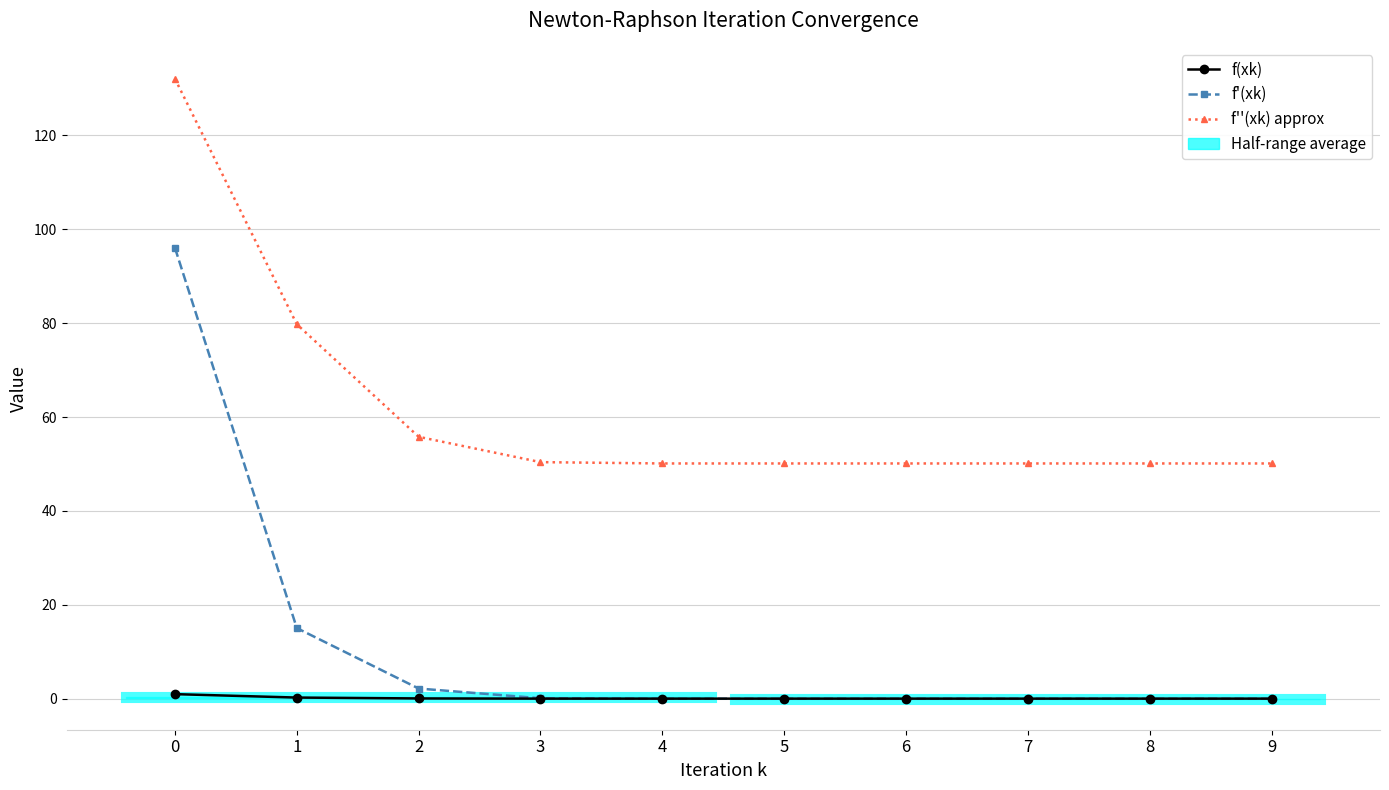

Reading right to left, list all the values displayed in this chart.

f(xk): 0.0	0.0	0.0	0.0	0.0	0.0	0.0	0.1	0.3	1.0
f'(xk): 0.0	0.0	0.0	0.0	0.0	0.0	0.1	2.2	15.1	96.0
f''(xk) approx: 50.1	50.1	50.1	50.1	50.1	50.1	50.4	55.8	79.7	132.0